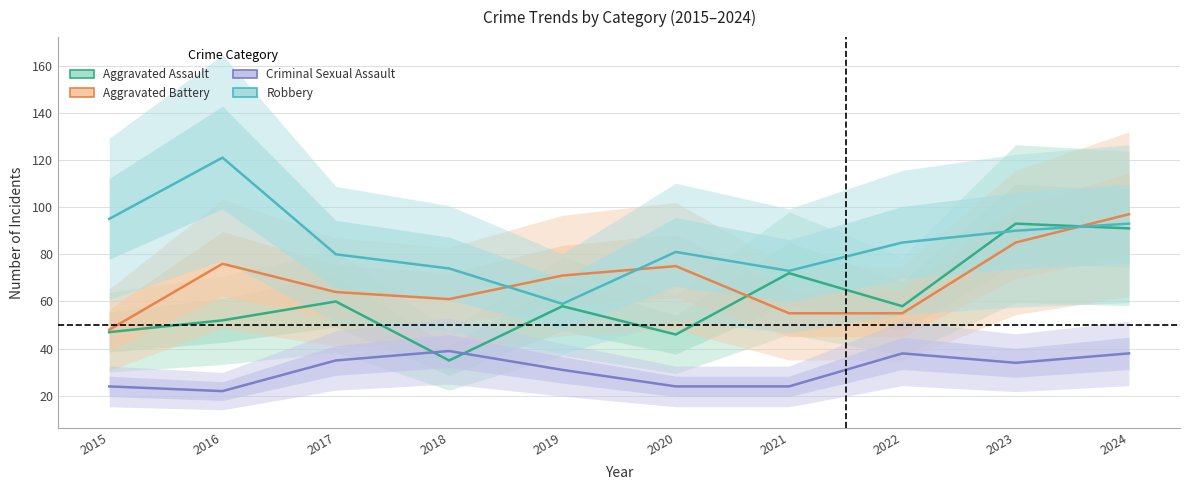

Is this an area chart (filled region under the line)?

No